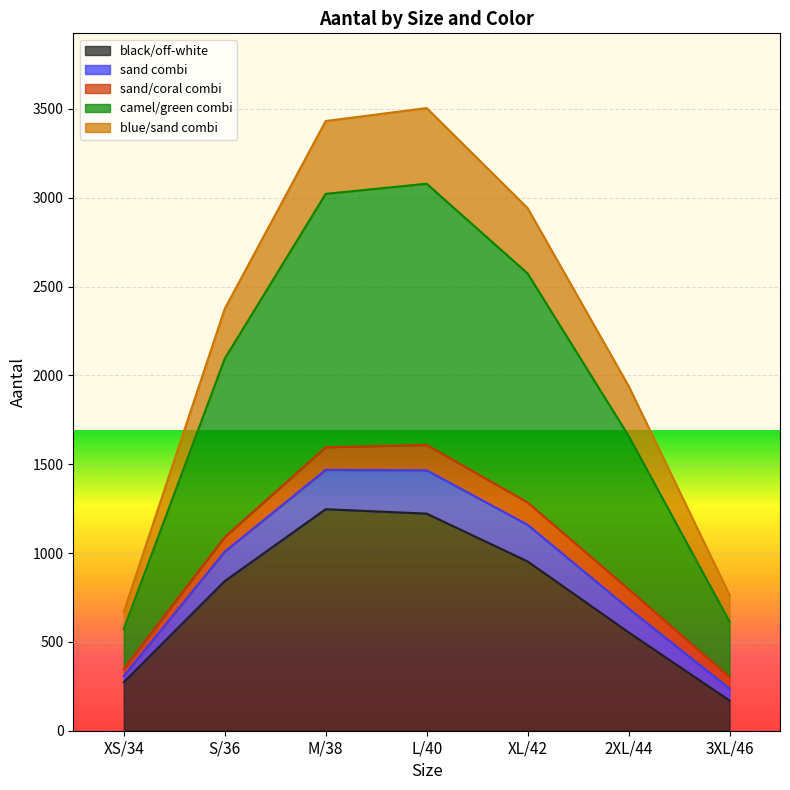

At which label is black/off-white closest to 708?

S/36